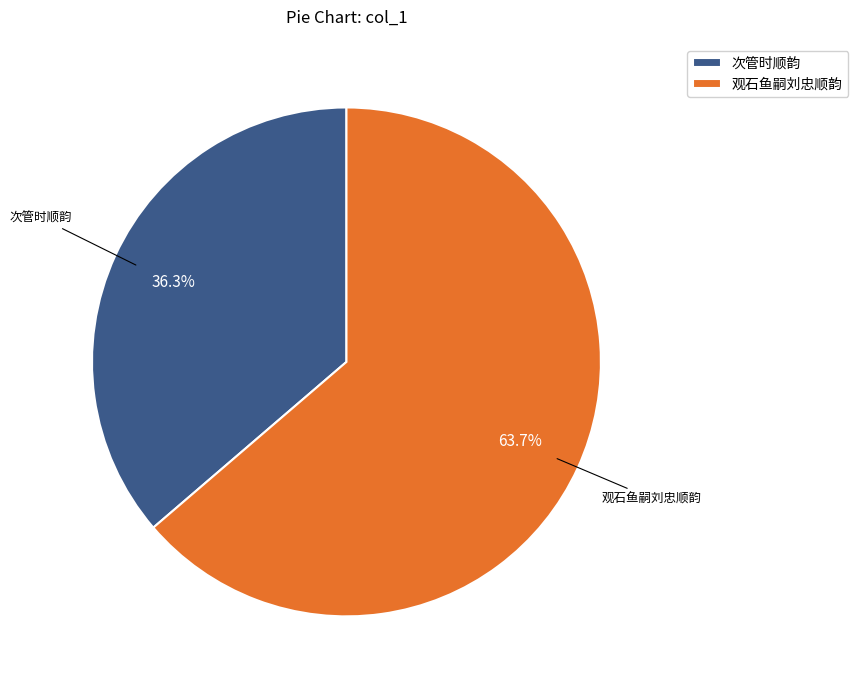

Rank the categories by value from lowest to highest.

次管时顺韵, 观石鱼嗣刘忠顺韵